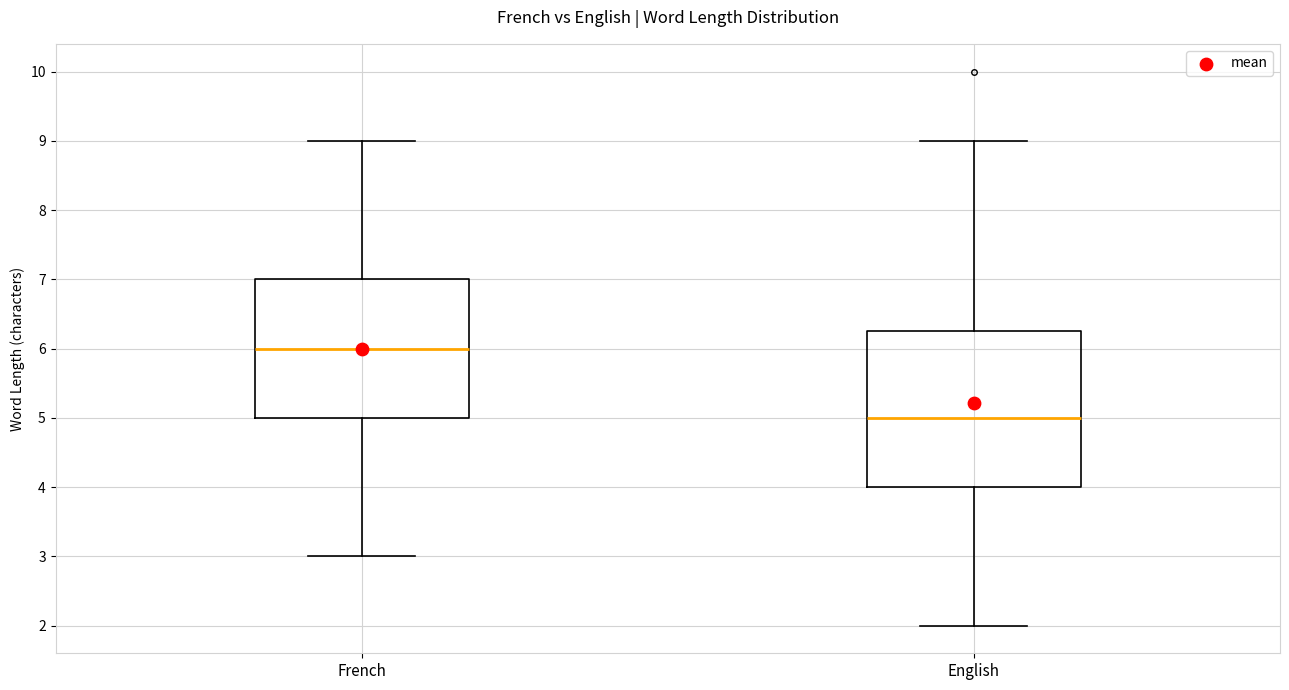

Where does the lower whisker of the box for English end on the y-axis? The values are not printed on the chart, so give them approximately, as read against the axis.

2.0